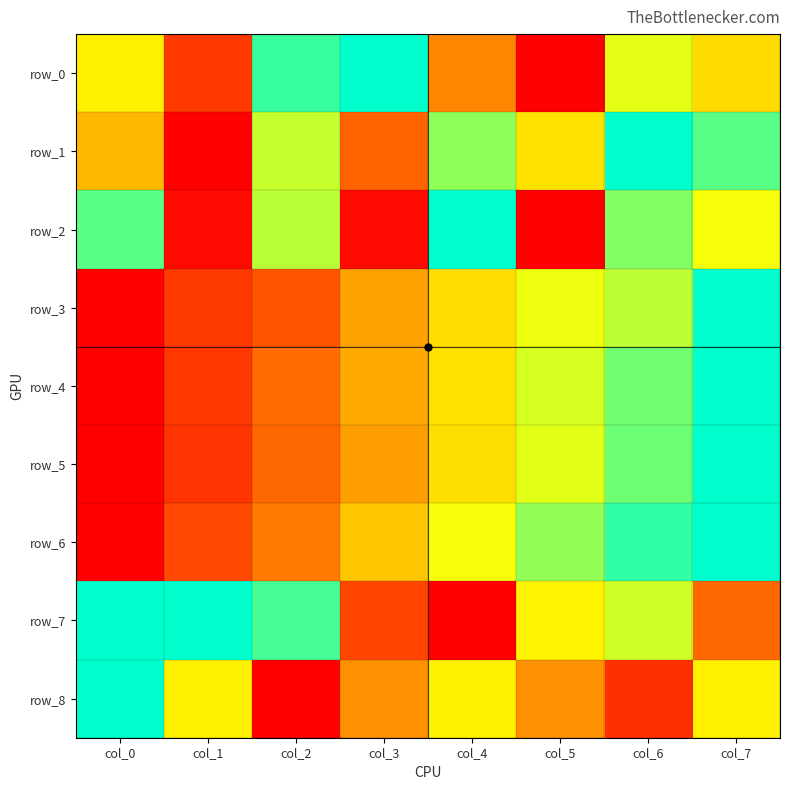

How many values in the row_8 series exceed 0?

7